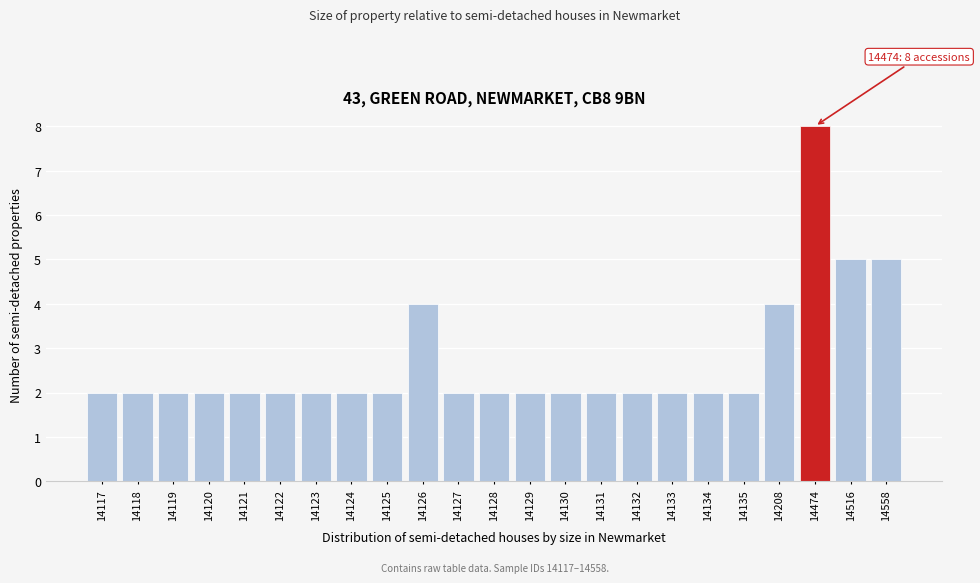

Reading left to right, extract all data points from this chart.

2	2	2	2	2	2	2	2	2	4	2	2	2	2	2	2	2	2	2	4	8	5	5